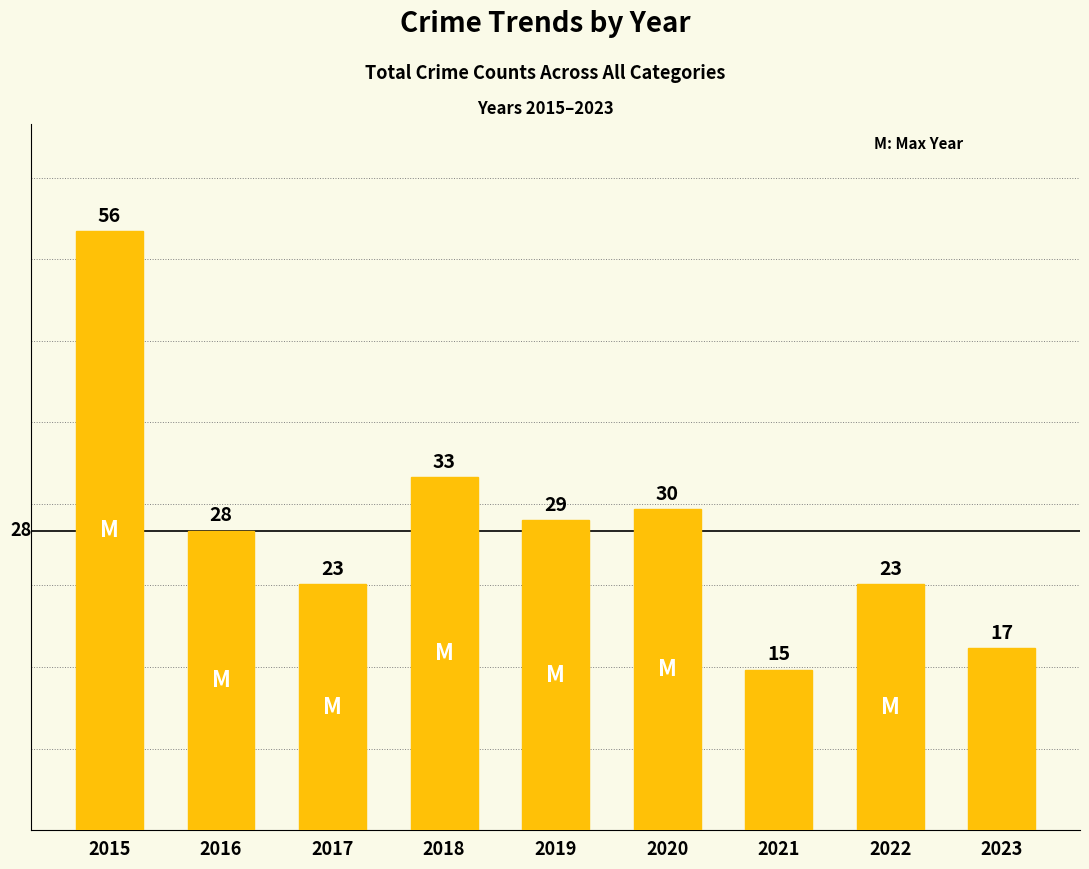

What is the average value?

28